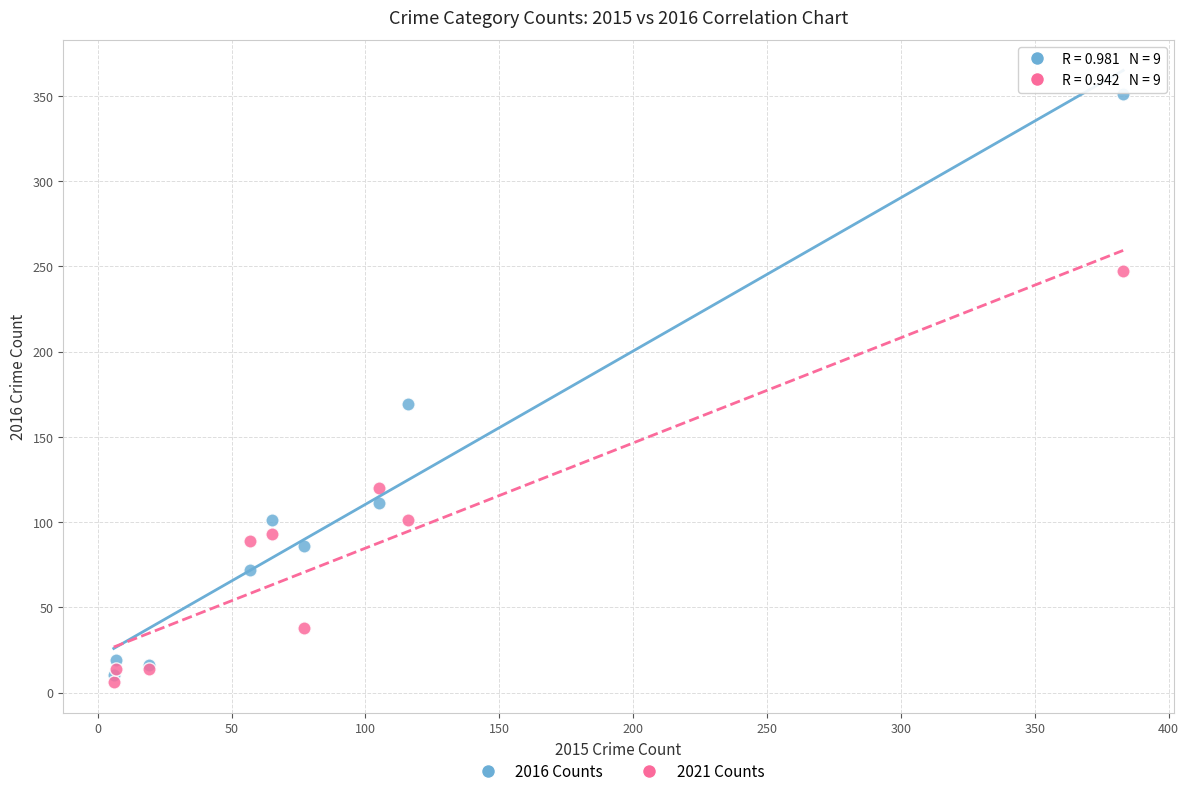

Across all series, what Y value is closest to 178?

169